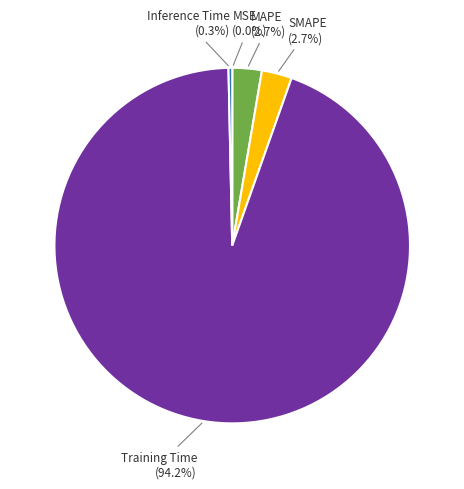

How much of the chart is everything except SMAPE?

97.3%